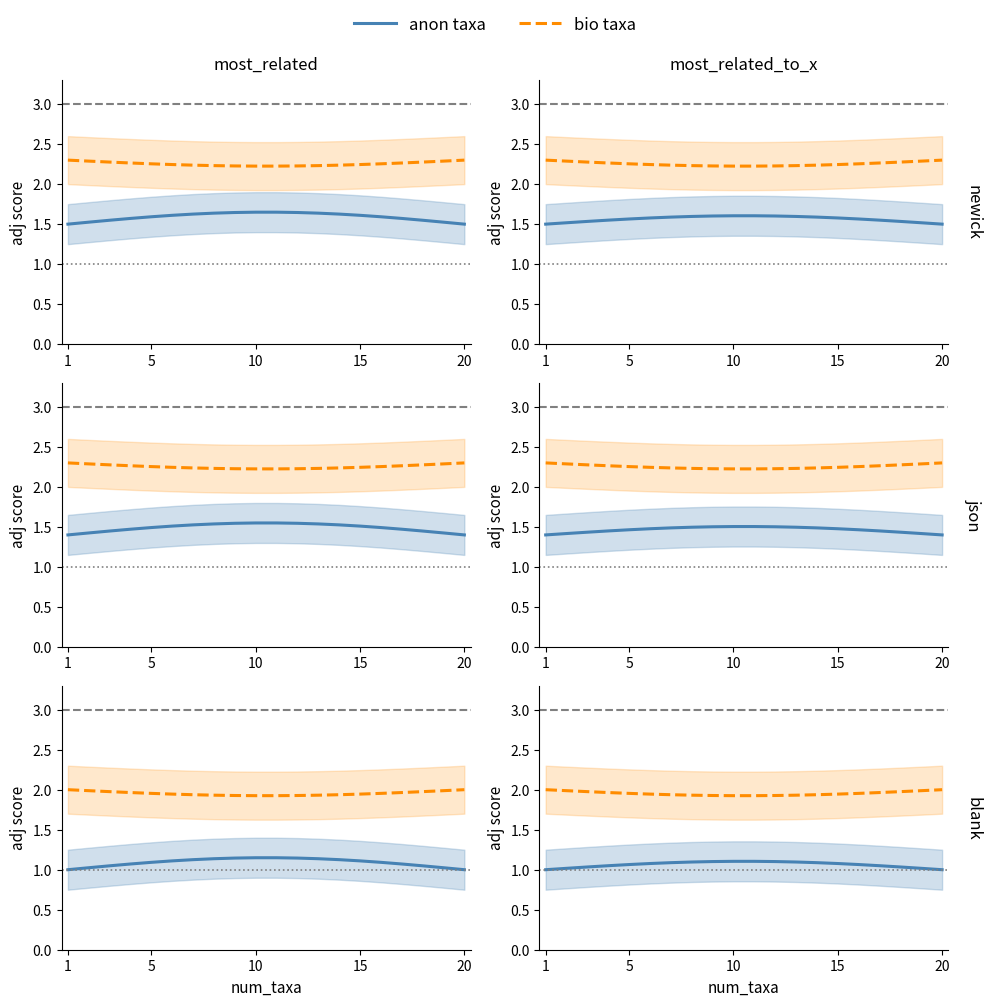

What is the value of the anon taxa point at the 6th from the left?

1.0